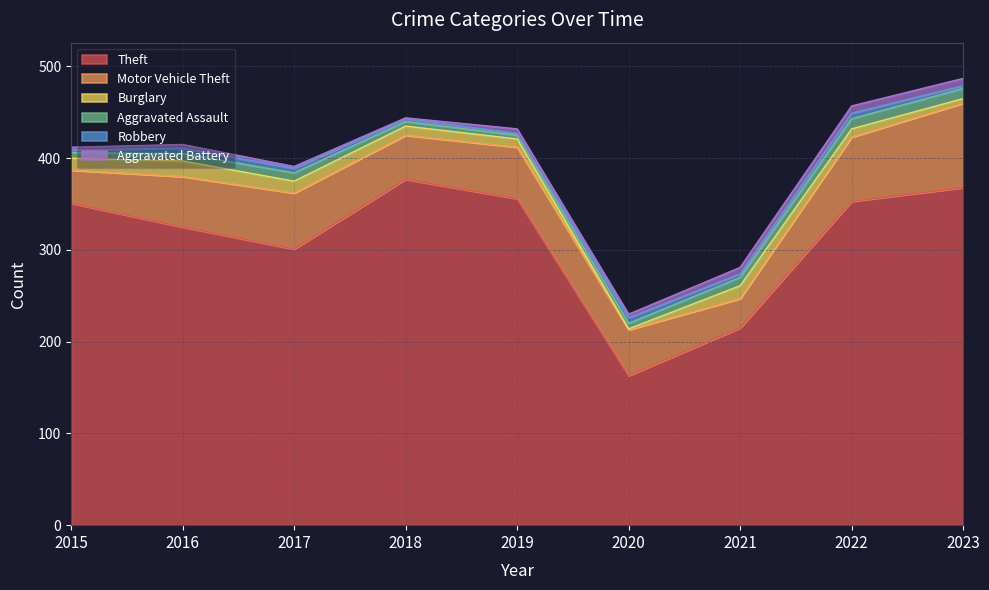

What are all the series names shown in the legend?

Theft, Motor Vehicle Theft, Burglary, Aggravated Assault, Robbery, Aggravated Battery